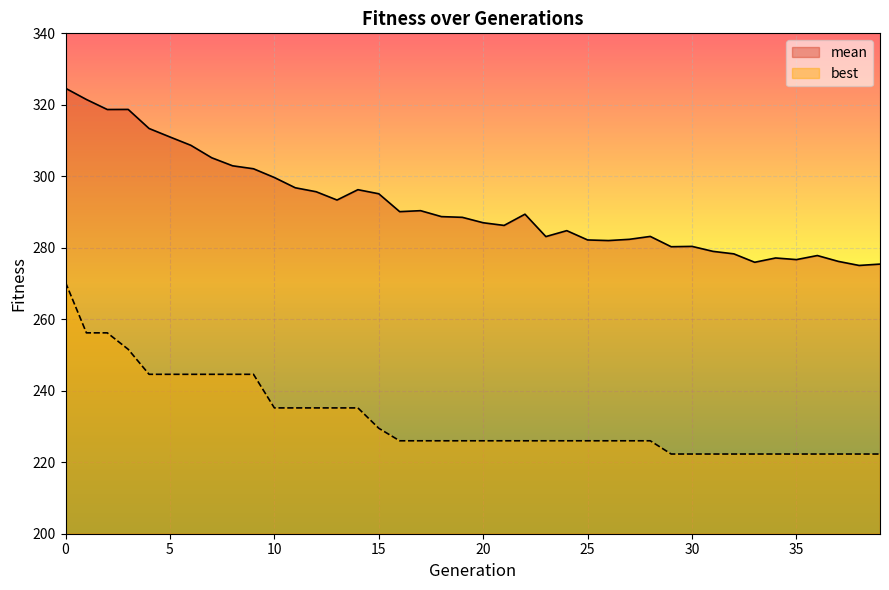

What is the highest value of the best series?

270.3